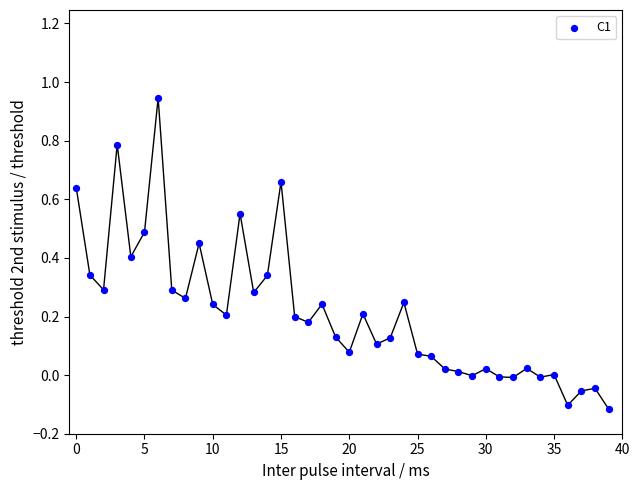

What is the range of Y values (max minus min)?

1.1